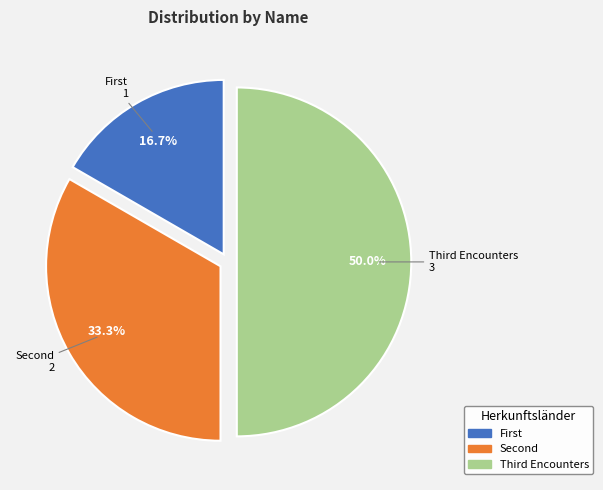

What is the largest slice in the pie chart?

Third Encounters